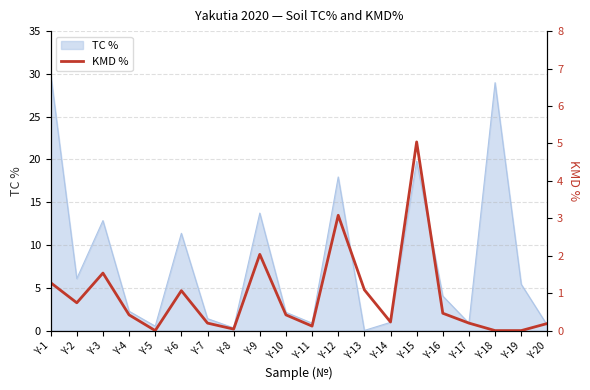

At which category does the chart reach its minimum across all series?

Y-5